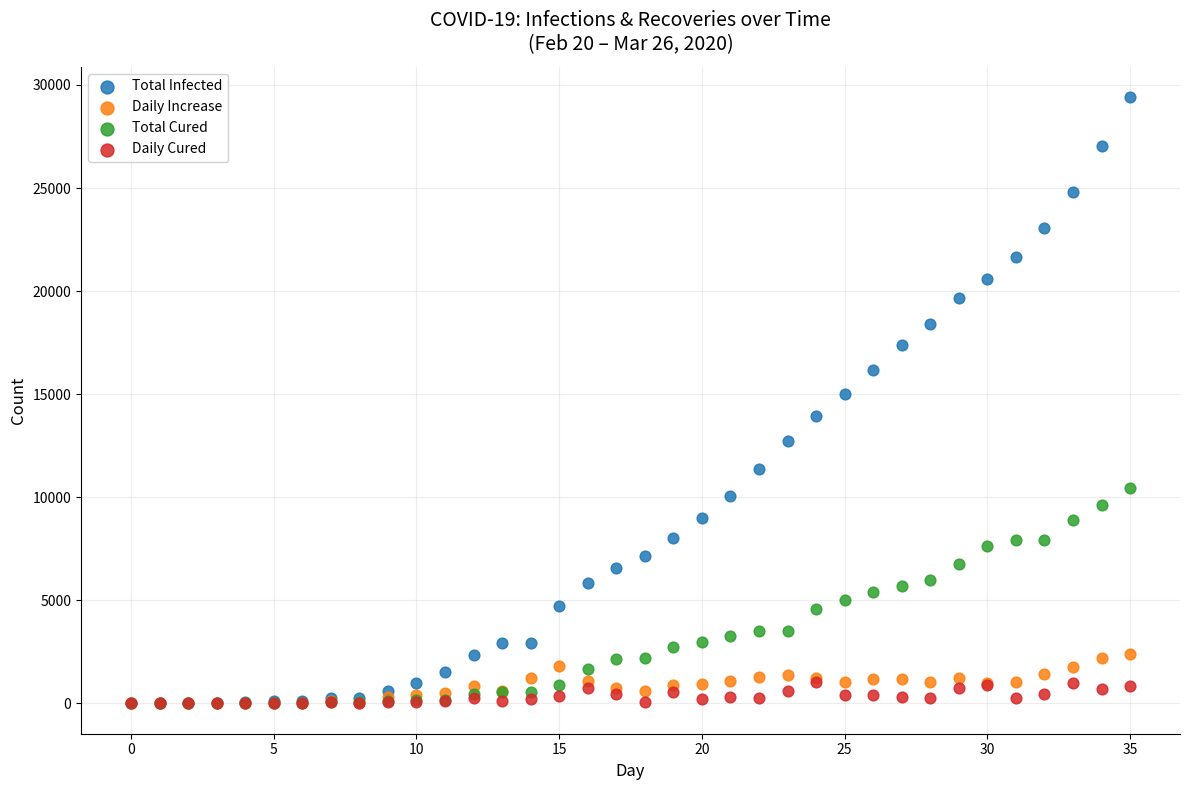

What are all the series names shown in the legend?

Total Infected, Daily Increase, Total Cured, Daily Cured